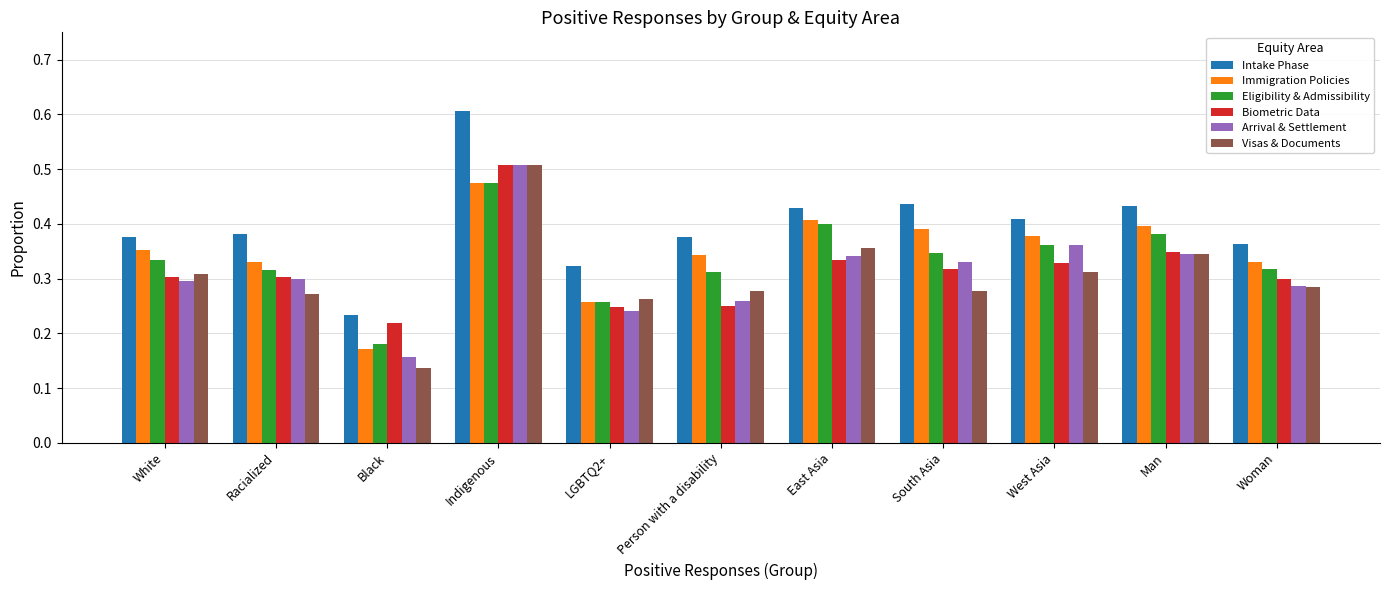

The Eligibility & Admissibility series shows 0.1 at White. True or false?

False